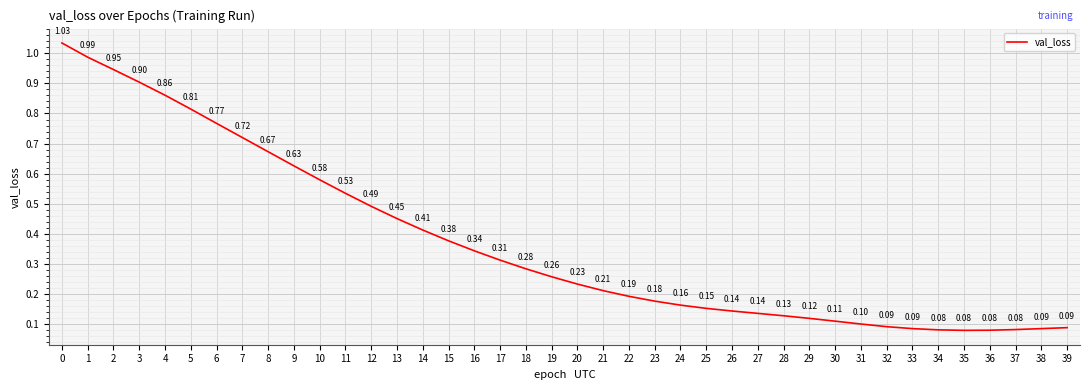

What is the change in value from 7 to 30?

-0.6